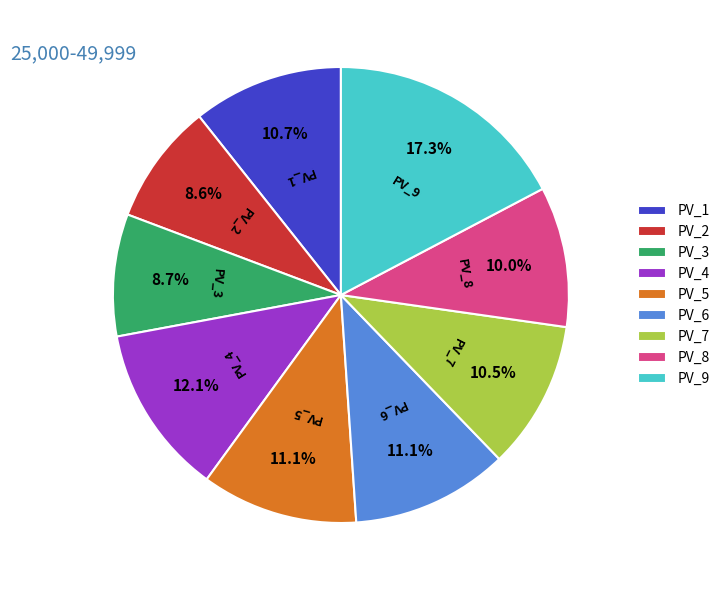

To the nearest percent, what portion does PV_5 represent?

11%